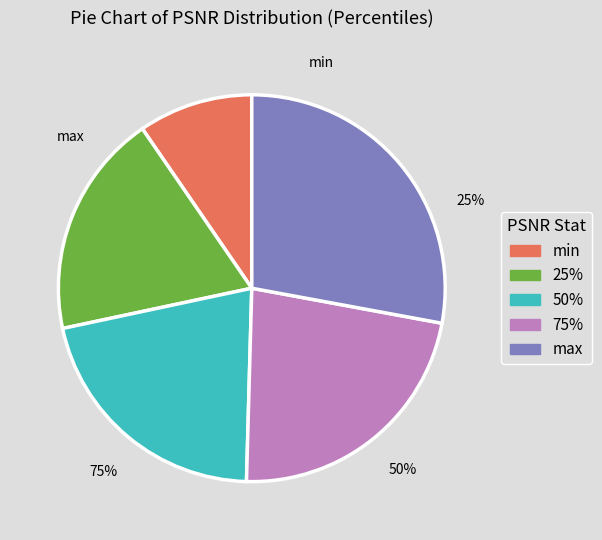

Does any single category account for the majority?

No